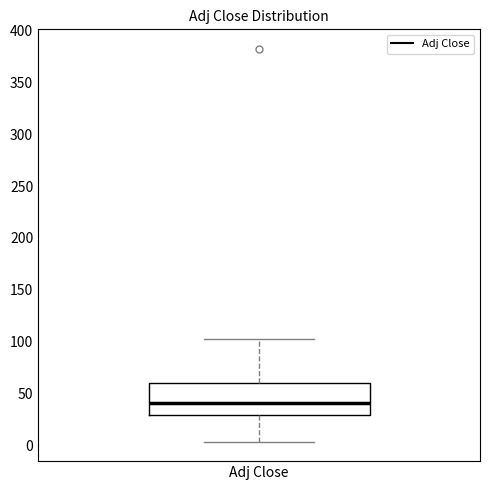

Transcribe this box plot: give where the median line is, the range the box spans, and where the two whiskers end, as read against the y-axis. The values are not printed on the chart, so give them approximately, as read against the axis.

median 40, box 30 to 60, whiskers 5 to 105